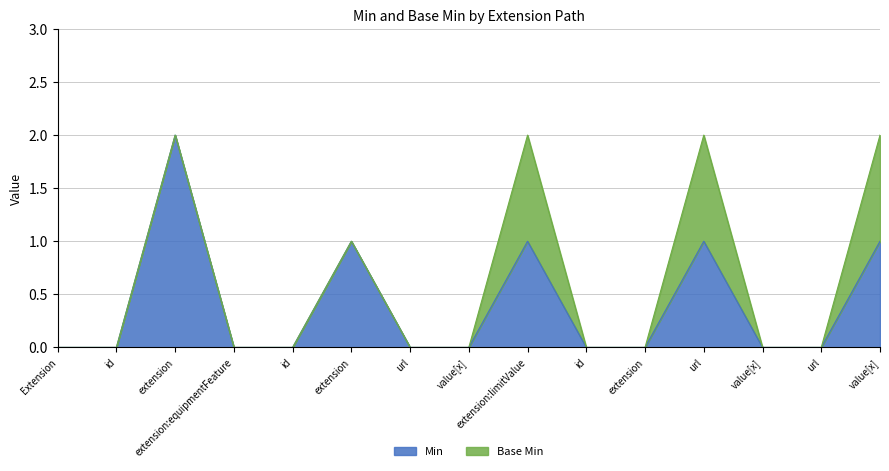

What position from the right is Extension.extension:equipmentFeature.extension?

10